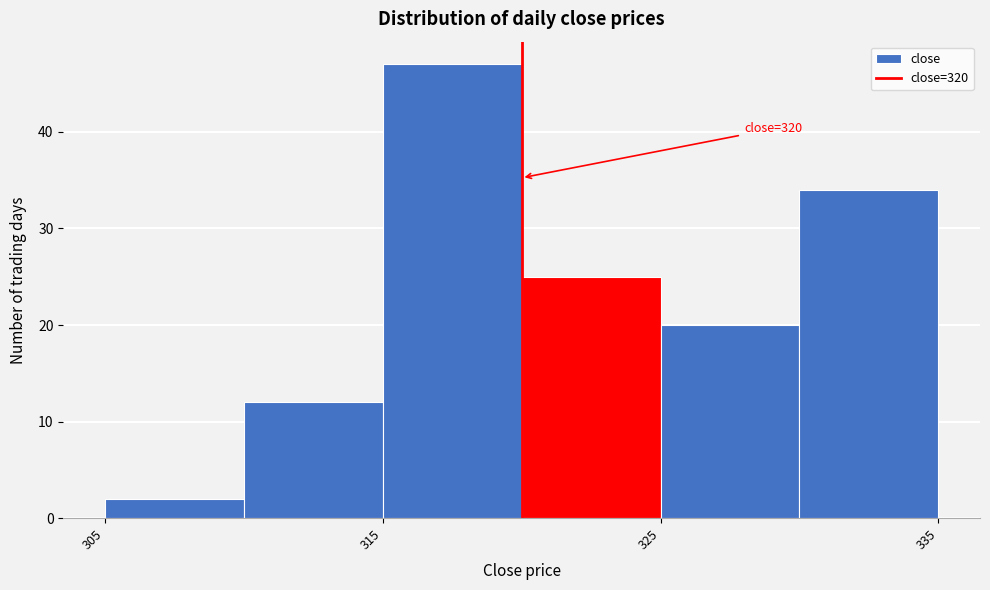

Which range on the x-axis has the tallest bar?

315 to 320